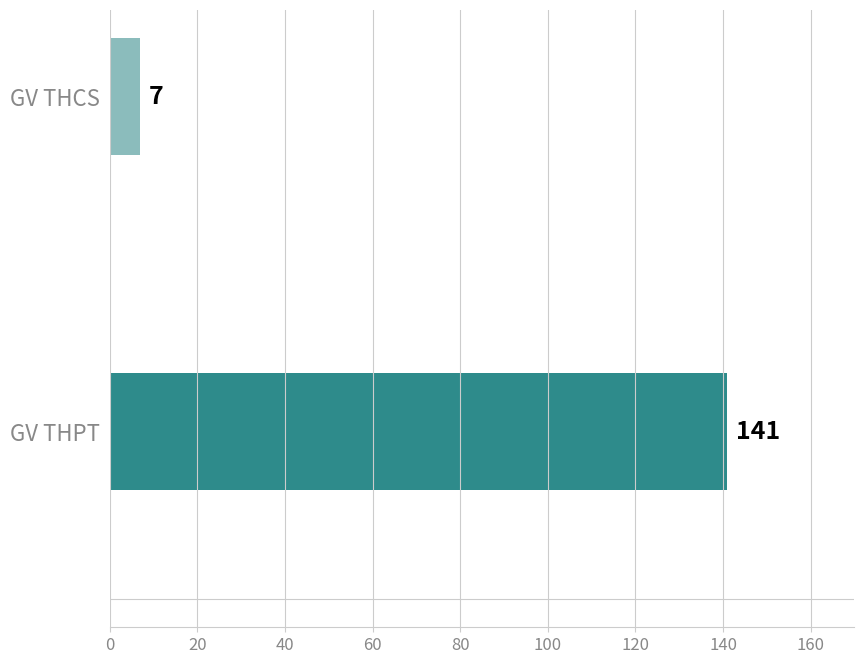

What is the maximum value shown in the chart?

141